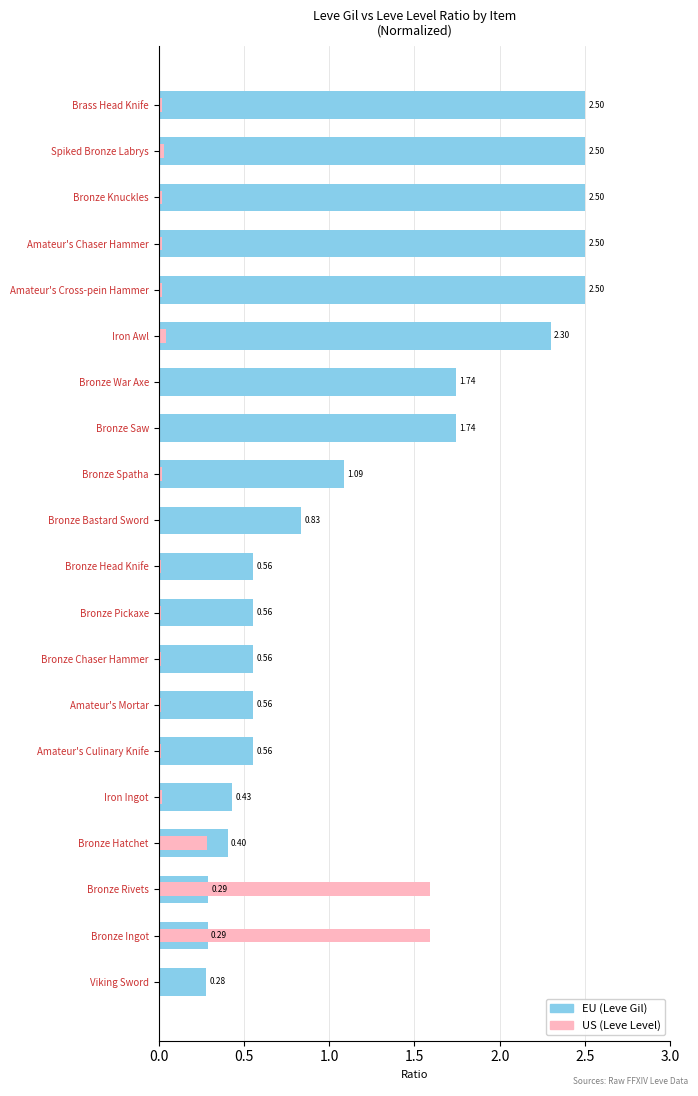

Reading left to right, list all the values displayed in this chart.

EU: 0.3	0.3	0.3	0.4	0.4	0.6	0.6	0.6	0.6	0.6	0.8	1.1	1.7	1.7	2.3	2.5	2.5	2.5	2.5	2.5
US: 0.0	1.6	1.6	0.3	0.0	0.0	0.0	0.0	0.0	0.0	0.0	0.0	0.0	0.0	0.0	0.0	0.0	0.0	0.0	0.0